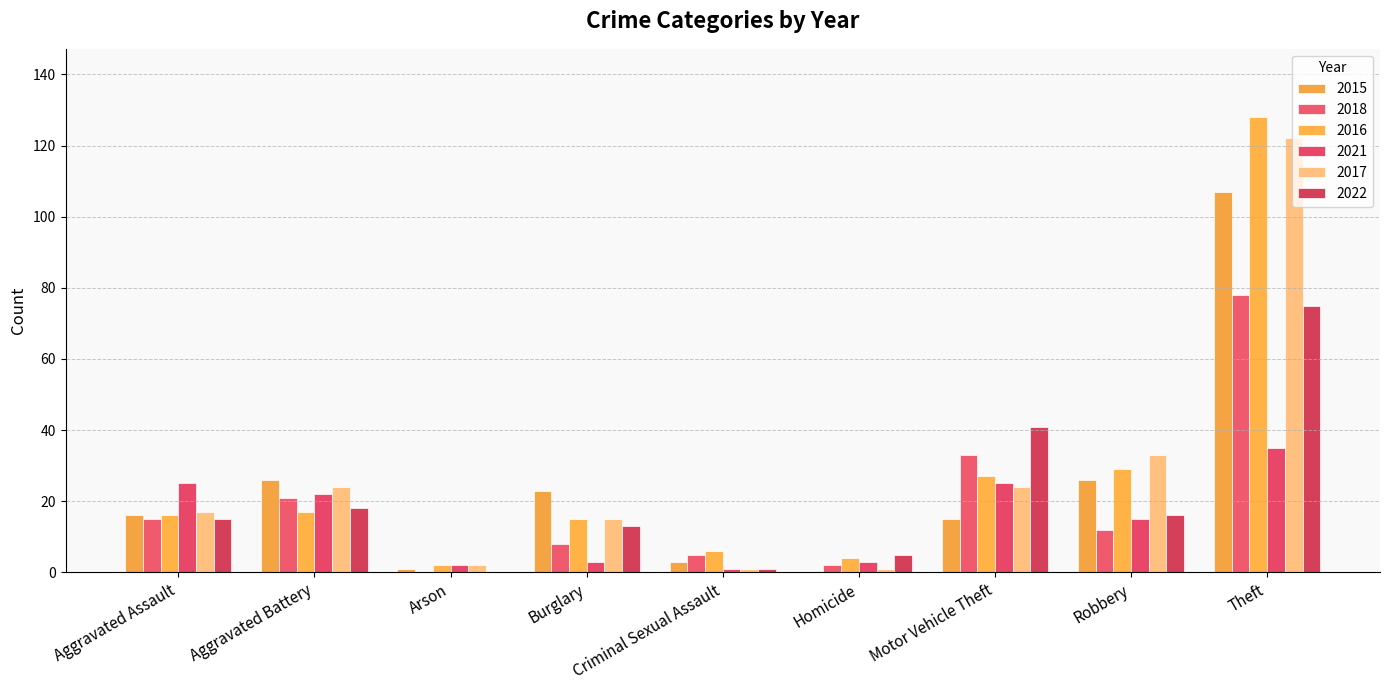

What are all the series names shown in the legend?

2015, 2018, 2016, 2021, 2017, 2022